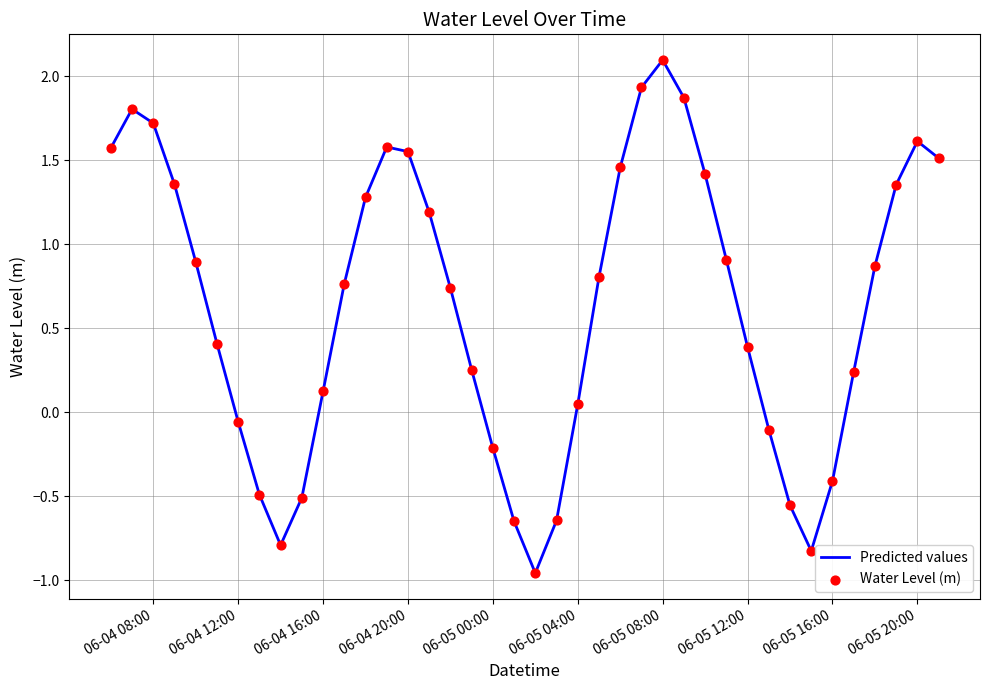

What is the difference between the maximum and minimum values?

3.1